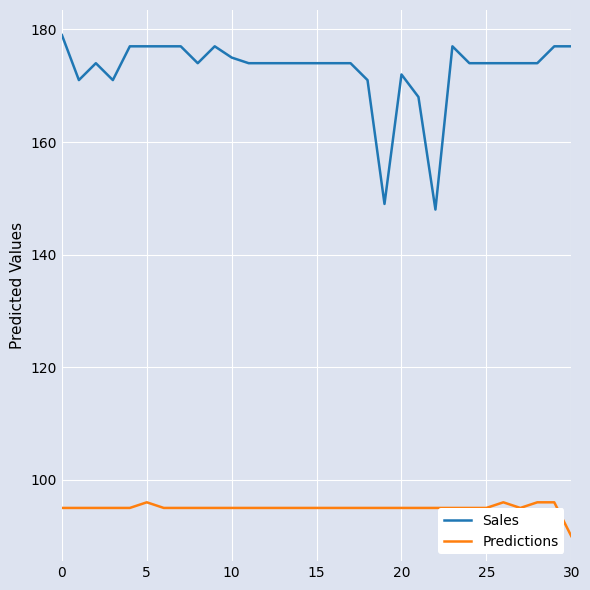

Which series has the largest range (max minus min)?

Sales